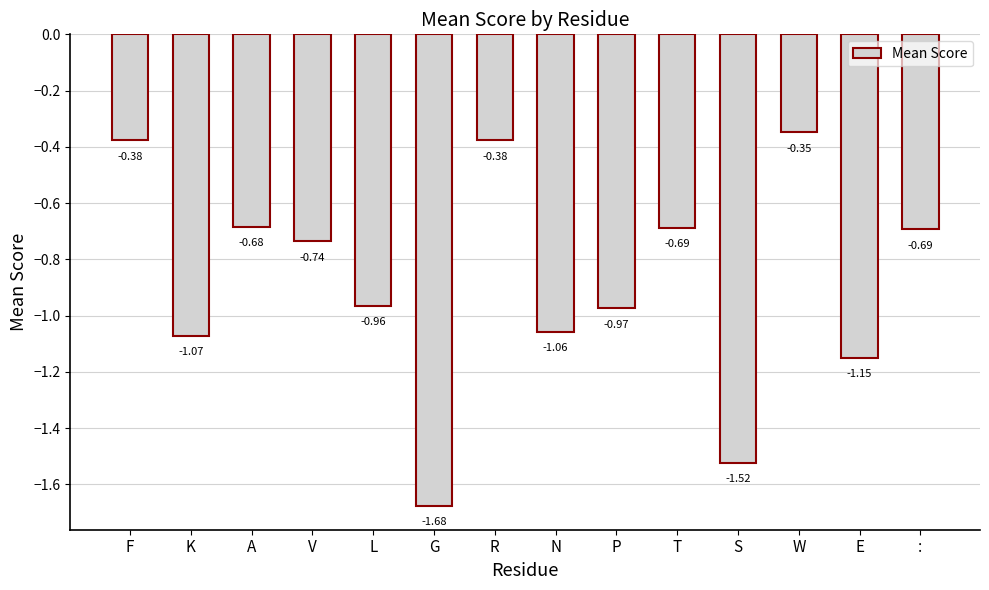

What is the label of the 14th bar from the left?

: